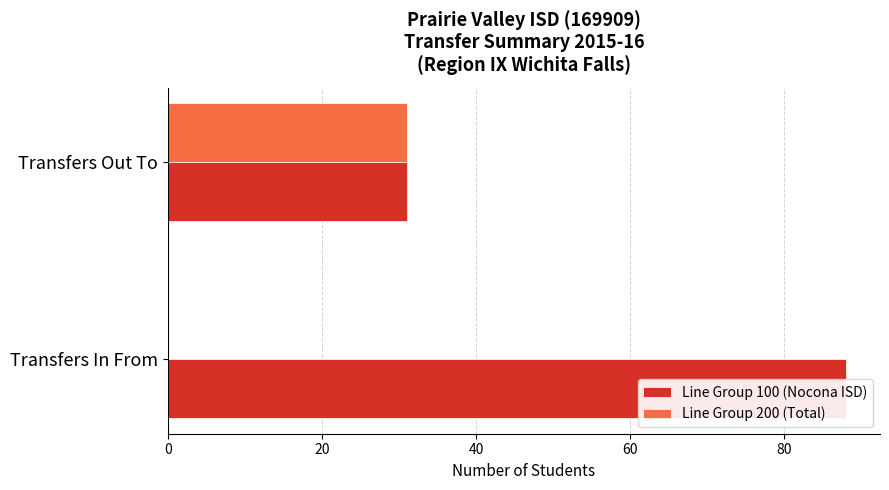

List the series in order of their peak value, lowest first.

Line Group 200 (Total), Line Group 100 (Nocona ISD)